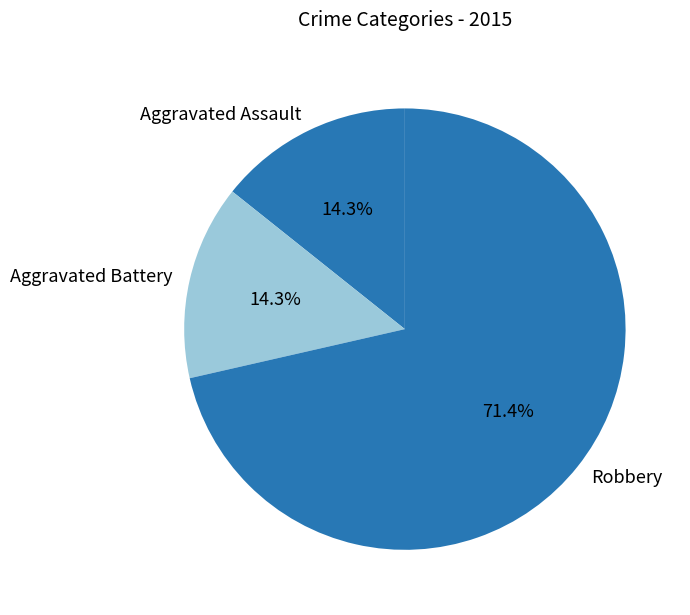

To the nearest percent, what portion does Aggravated Battery represent?

14%